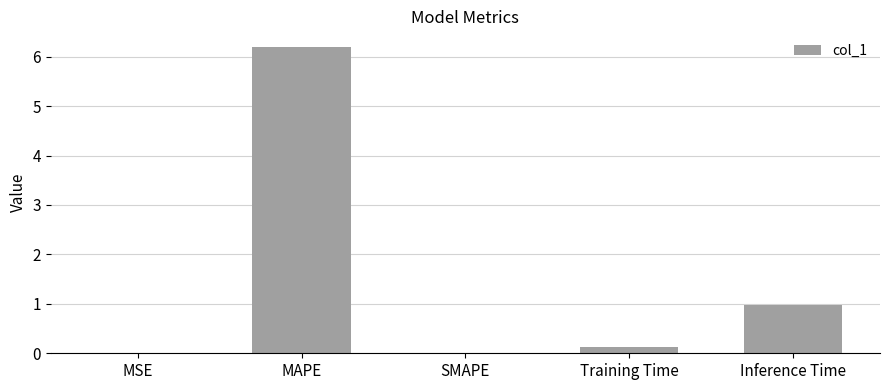

Read the value at MAPE.

6.2